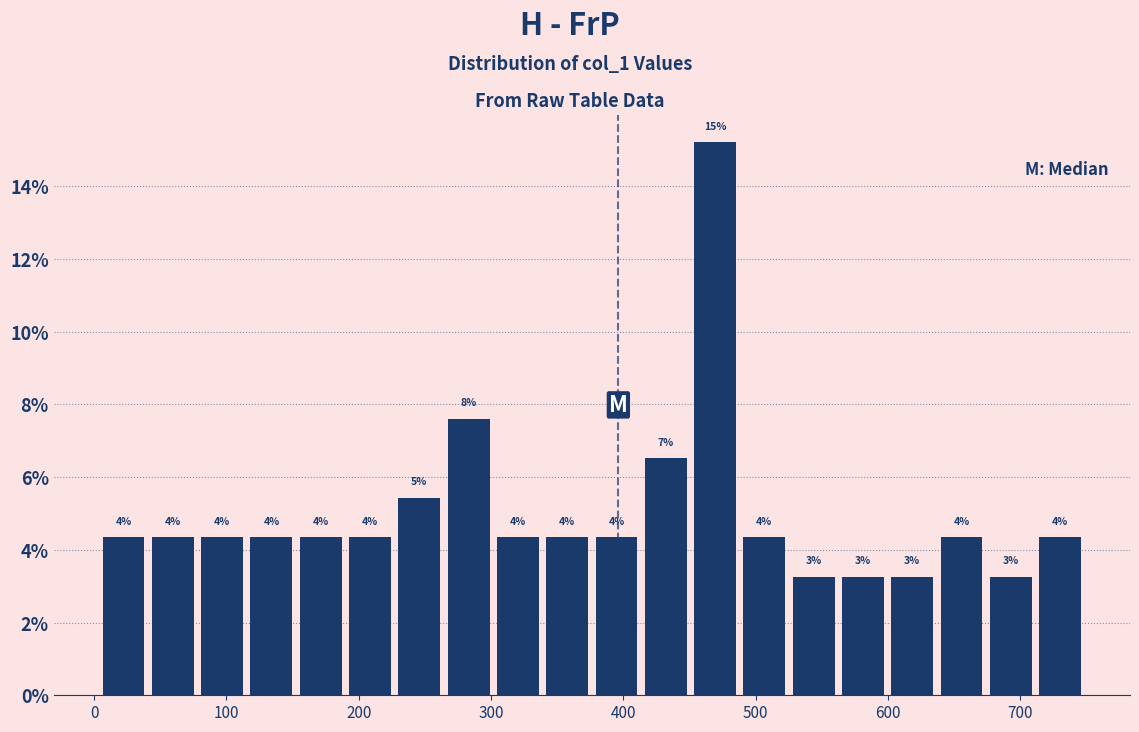

Around what value on the x-axis is the tallest bar? Give the approximate position of its centre, as read against the axis.

470